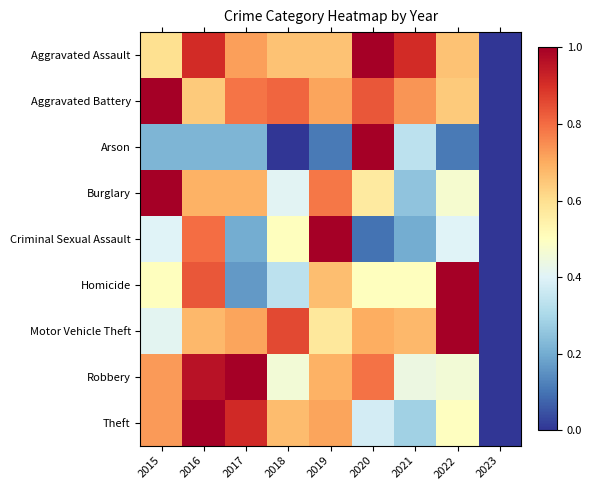

At which category is the sum across all series the highest?

2016